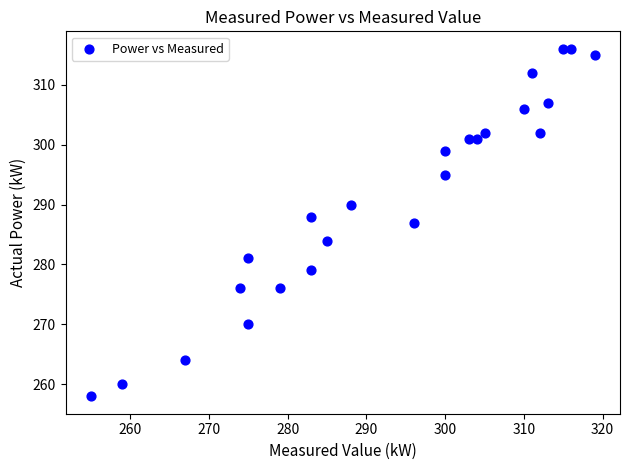

What is the range of Y values (max minus min)?

58